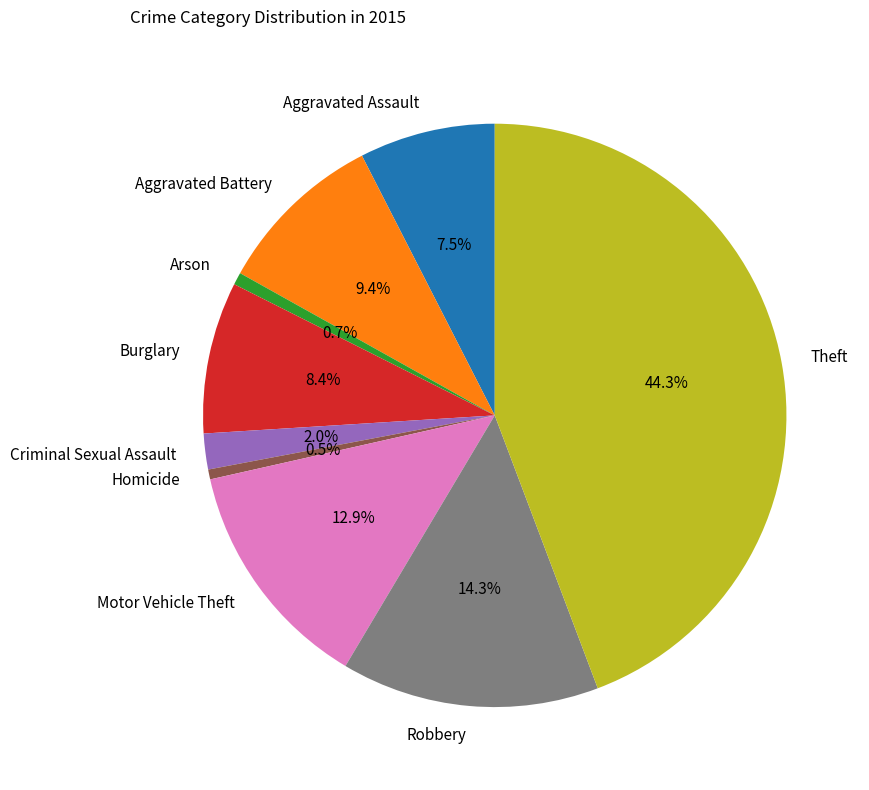

What portion of the pie excludes Criminal Sexual Assault?

98.0%